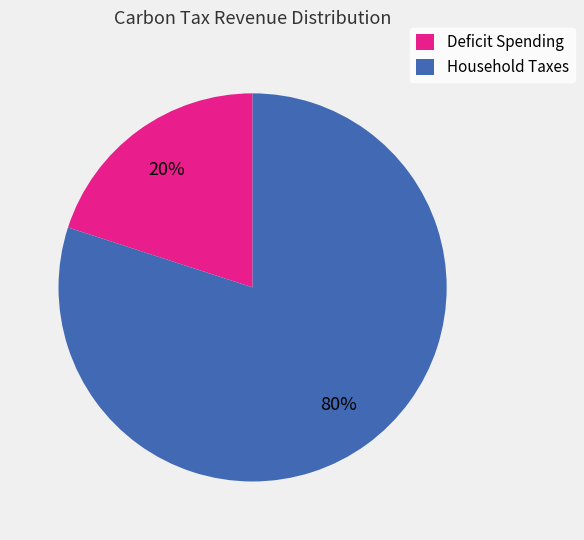

True or false: Household Taxes accounts for 80% of the total.

True